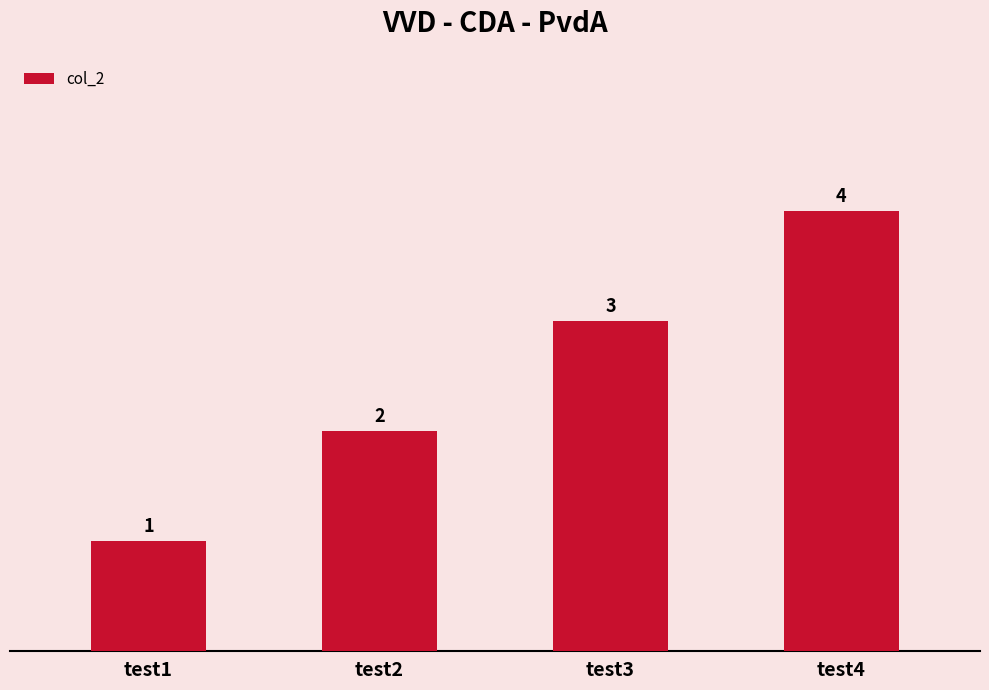

How many bars are there in total?

4